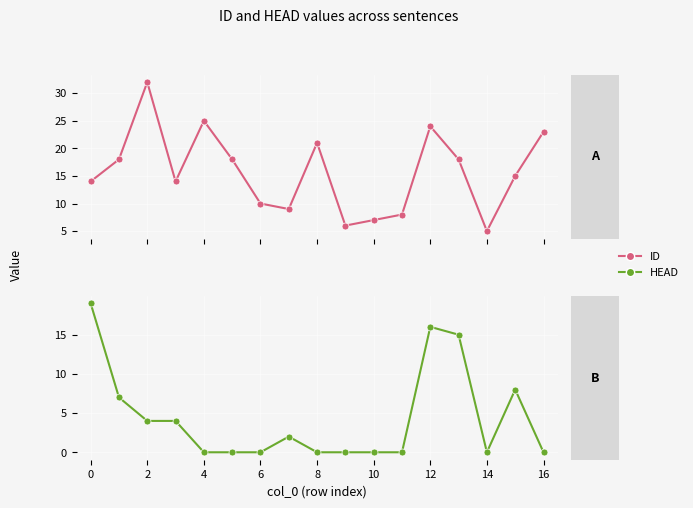

The value of ID at 9 is 6. True or false?

True